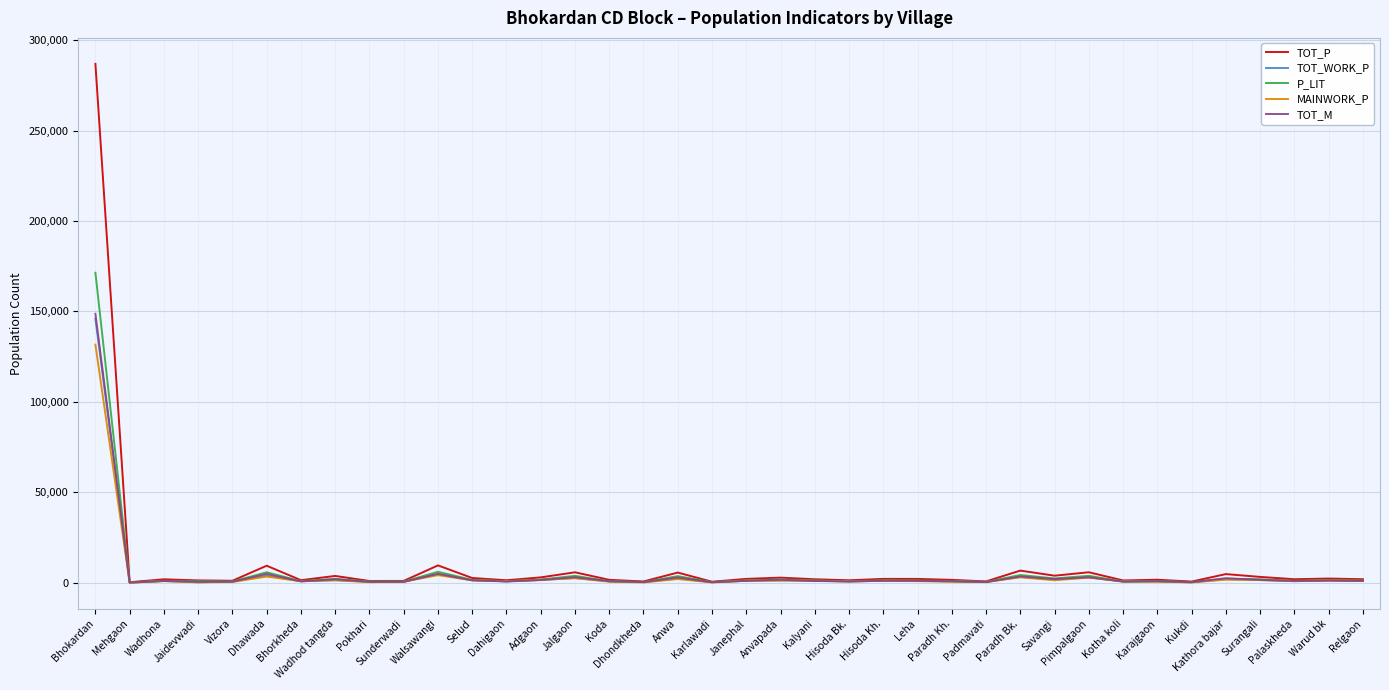

What is the total value across all series at Warud bk?

7640